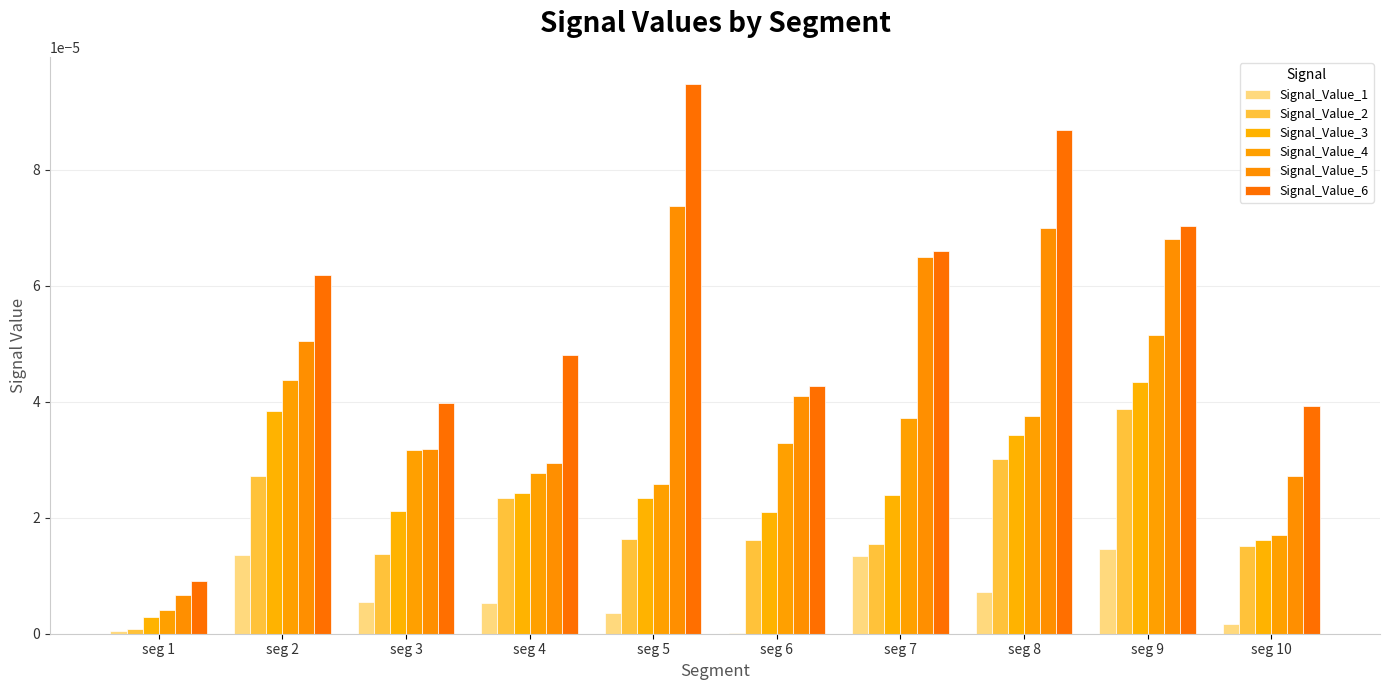

The value of Signal_Value_2 at seg 3 is 0.0. True or false?

False